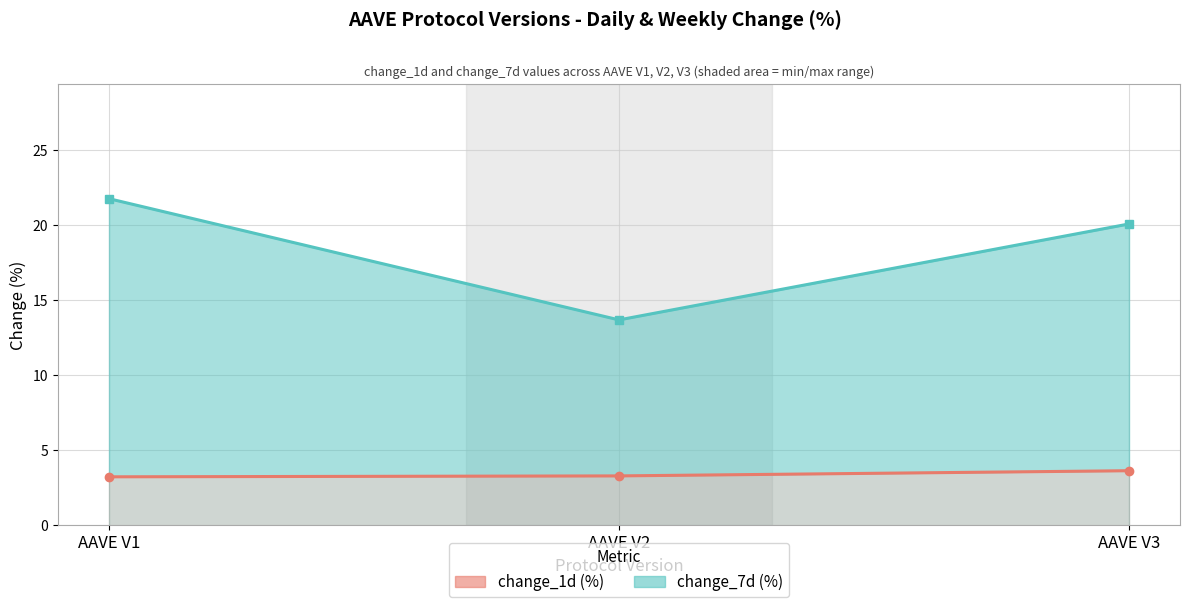

Reading left to right, transcribe all the data shown in this chart.

change_1d (%): AAVE V1=3.2	AAVE V2=3.3	AAVE V3=3.6
change_7d (%): AAVE V1=21.7	AAVE V2=13.7	AAVE V3=20.1